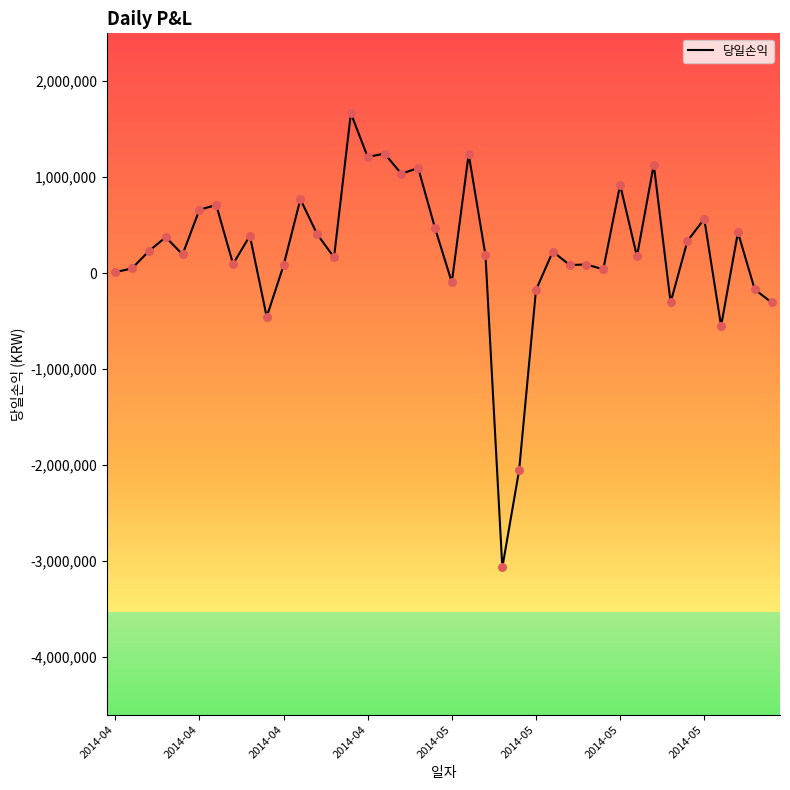

What is the difference between the maximum and minimum values?

4730000